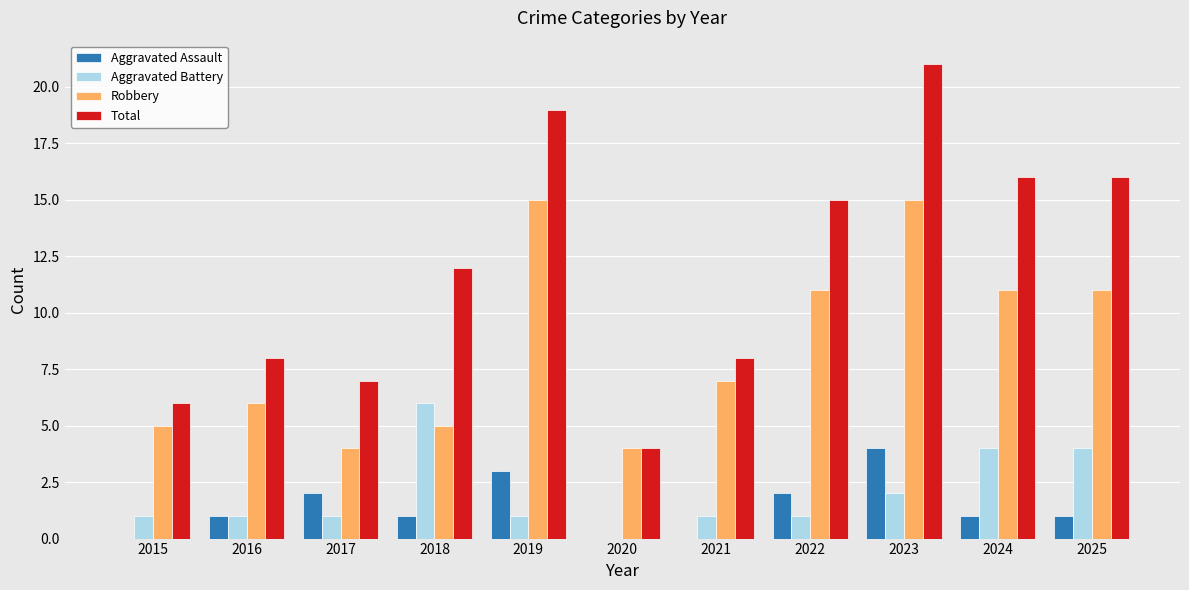

Reading right to left, what are all the values shown in this chart?

Aggravated Assault: 2025=1	2024=1	2023=4	2022=2	2021=0	2020=0	2019=3	2018=1	2017=2	2016=1	2015=0
Aggravated Battery: 2025=4	2024=4	2023=2	2022=1	2021=1	2020=0	2019=1	2018=6	2017=1	2016=1	2015=1
Robbery: 2025=11	2024=11	2023=15	2022=11	2021=7	2020=4	2019=15	2018=5	2017=4	2016=6	2015=5
Total: 2025=16	2024=16	2023=21	2022=15	2021=8	2020=4	2019=19	2018=12	2017=7	2016=8	2015=6